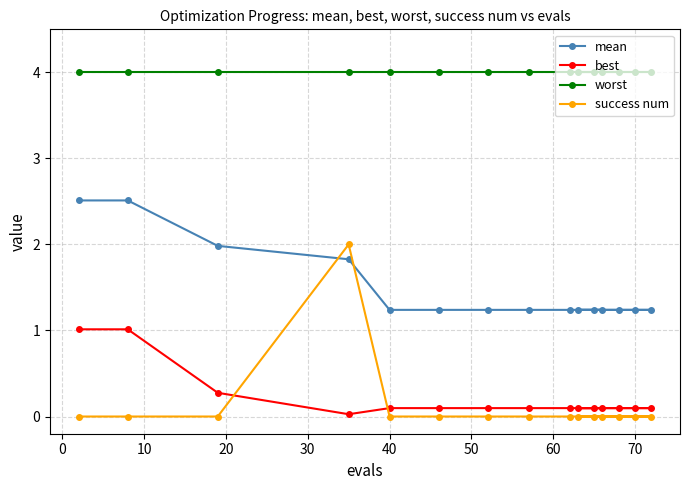

What are all the series names shown in the legend?

mean, best, worst, success num